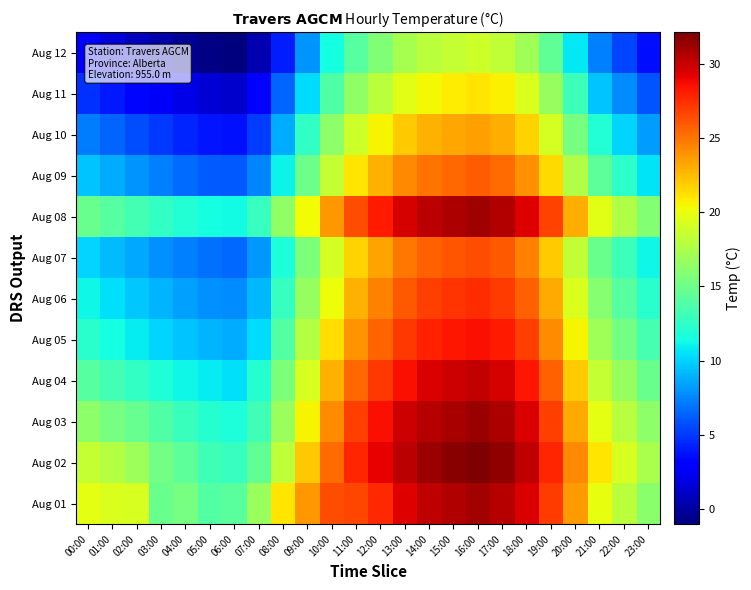

Reading right to left, extract all data points from this chart.

Aug 01: 23:00=16.1	22:00=18.1	21:00=19.9	20:00=23.6	19:00=27.0	18:00=29.4	17:00=30.5	16:00=31.0	15:00=30.6	14:00=30.2	13:00=29.3	12:00=27.7	11:00=26.6	10:00=26.4	09:00=23.8	08:00=21.0	07:00=16.8	06:00=14.2	05:00=13.9	04:00=15.4	03:00=14.8	02:00=19.2	01:00=19.4	00:00=19.7
Aug 02: 23:00=17.4	22:00=19.2	21:00=21.0	20:00=24.3	19:00=27.8	18:00=30.2	17:00=31.5	16:00=32.1	15:00=31.8	14:00=31.2	13:00=30.4	12:00=29.1	11:00=27.8	10:00=25.3	09:00=22.1	08:00=18.2	07:00=14.5	06:00=12.8	05:00=13.1	04:00=14.3	03:00=15.2	02:00=16.9	01:00=17.8	00:00=18.5
Aug 03: 23:00=16.3	22:00=17.9	21:00=19.8	20:00=23.1	19:00=26.9	18:00=29.4	17:00=30.7	16:00=31.2	15:00=30.9	14:00=30.5	13:00=29.8	12:00=28.5	11:00=26.9	10:00=24.1	09:00=20.5	08:00=16.8	07:00=13.2	06:00=11.8	05:00=12.1	04:00=12.9	03:00=13.8	02:00=14.7	01:00=15.4	00:00=16.2
Aug 04: 23:00=14.8	22:00=16.6	21:00=18.5	20:00=21.9	19:00=25.7	18:00=28.3	17:00=29.6	16:00=30.1	15:00=29.8	14:00=29.4	13:00=28.6	12:00=27.1	11:00=25.4	10:00=22.8	09:00=19.2	08:00=15.6	07:00=12.1	06:00=10.5	05:00=10.8	04:00=11.2	03:00=11.9	02:00=12.6	01:00=13.3	00:00=14.1
Aug 05: 23:00=13.4	22:00=15.2	21:00=17.1	20:00=20.5	19:00=24.2	18:00=26.8	17:00=28.1	16:00=28.6	15:00=28.3	14:00=27.9	13:00=27.1	12:00=25.6	11:00=23.9	10:00=21.3	09:00=17.8	08:00=13.9	07:00=10.3	06:00=8.8	05:00=9.0	04:00=9.5	03:00=10.1	02:00=10.8	01:00=11.5	00:00=12.3
Aug 06: 23:00=12.3	22:00=14.1	21:00=16.0	20:00=19.4	19:00=23.1	18:00=25.7	17:00=27.0	16:00=27.5	15:00=27.2	14:00=26.8	13:00=26.0	12:00=24.5	11:00=22.8	10:00=20.2	09:00=16.7	08:00=12.8	07:00=9.2	06:00=7.7	05:00=7.9	04:00=8.4	03:00=9.0	02:00=9.7	01:00=10.4	00:00=11.2
Aug 07: 23:00=11.2	22:00=13.0	21:00=14.9	20:00=18.3	19:00=22.0	18:00=24.6	17:00=25.9	16:00=26.4	15:00=26.1	14:00=25.7	13:00=24.9	12:00=23.4	11:00=21.7	10:00=19.1	09:00=15.6	08:00=11.7	07:00=8.1	06:00=6.6	05:00=6.8	04:00=7.3	03:00=7.9	02:00=8.6	01:00=9.3	00:00=10.1
Aug 08: 23:00=15.9	22:00=17.7	21:00=19.6	20:00=23.0	19:00=26.7	18:00=29.3	17:00=30.6	16:00=31.1	15:00=30.8	14:00=30.4	13:00=29.6	12:00=28.1	11:00=26.4	10:00=23.8	09:00=20.3	08:00=16.4	07:00=12.8	06:00=11.3	05:00=11.5	04:00=12.0	03:00=12.6	02:00=13.3	01:00=14.0	00:00=14.8
Aug 09: 23:00=10.6	22:00=12.4	21:00=14.3	20:00=17.7	19:00=21.4	18:00=24.0	17:00=25.3	16:00=25.8	15:00=25.5	14:00=25.1	13:00=24.3	12:00=22.8	11:00=21.1	10:00=18.5	09:00=15.0	08:00=11.1	07:00=7.5	06:00=6.0	05:00=6.2	04:00=6.7	03:00=7.3	02:00=8.0	01:00=8.7	00:00=9.5
Aug 10: 23:00=8.3	22:00=10.1	21:00=12.0	20:00=15.4	19:00=19.1	18:00=21.7	17:00=23.0	16:00=23.5	15:00=23.2	14:00=22.8	13:00=22.0	12:00=20.5	11:00=18.8	10:00=16.2	09:00=12.7	08:00=8.8	07:00=5.2	06:00=3.7	05:00=3.9	04:00=4.4	03:00=5.0	02:00=5.7	01:00=6.4	00:00=7.2
Aug 11: 23:00=5.9	22:00=7.7	21:00=9.6	20:00=13.0	19:00=16.7	18:00=19.3	17:00=20.6	16:00=21.1	15:00=20.8	14:00=20.4	13:00=19.6	12:00=18.1	11:00=16.4	10:00=13.8	09:00=10.3	08:00=6.4	07:00=2.8	06:00=1.3	05:00=1.5	04:00=2.0	03:00=2.6	02:00=3.3	01:00=4.0	00:00=4.8
Aug 12: 23:00=3.6	22:00=5.4	21:00=7.3	20:00=10.7	19:00=14.4	18:00=17.0	17:00=18.3	16:00=18.8	15:00=18.5	14:00=18.1	13:00=17.3	12:00=15.8	11:00=14.1	10:00=11.5	09:00=8.0	08:00=4.1	07:00=0.5	06:00=-1.0	05:00=-0.8	04:00=-0.3	03:00=0.3	02:00=1.0	01:00=1.7	00:00=2.5